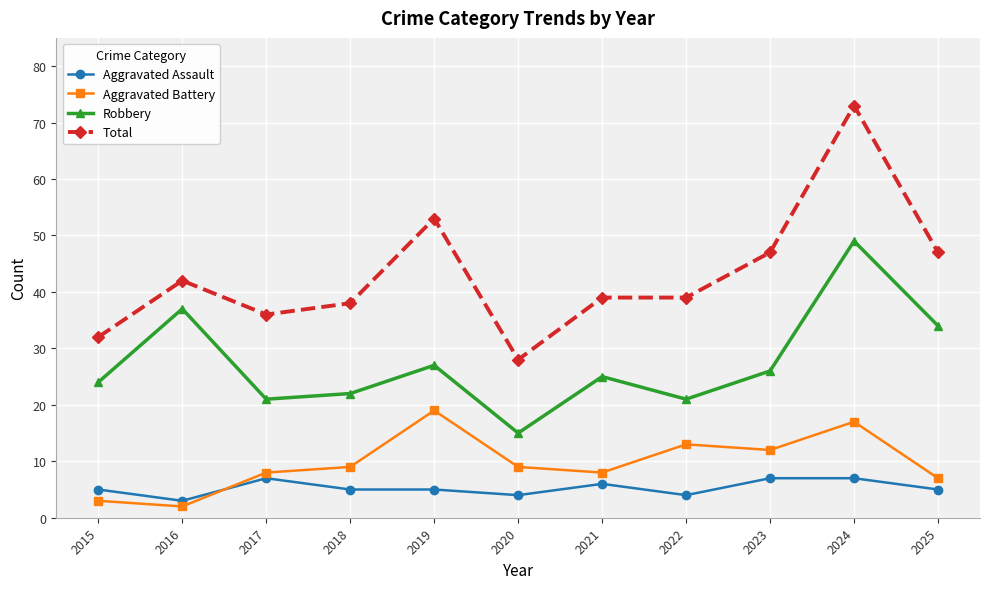

True or false: Total and Aggravated Battery intersect in this chart.

False